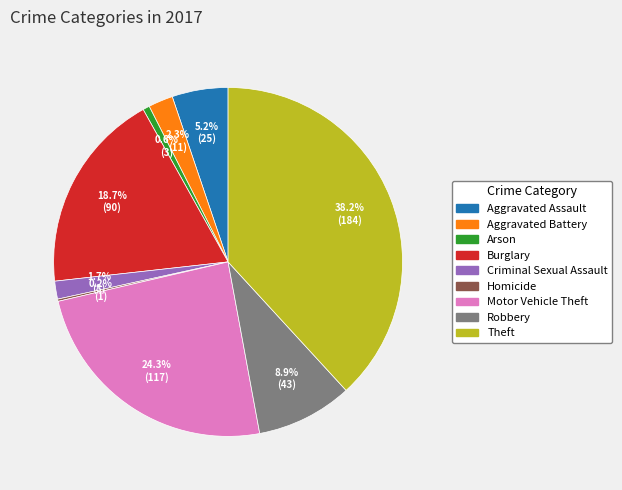

What percentage is the Burglary slice, to the nearest percent?

19%